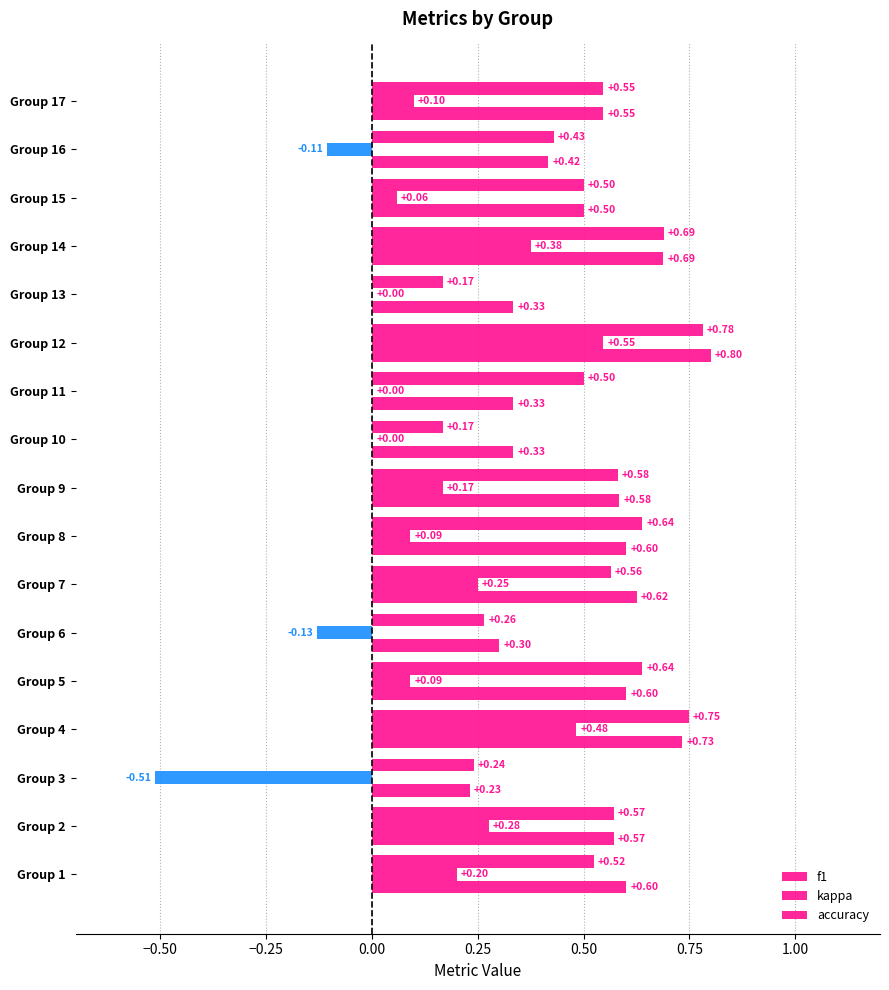

How many distinct data groups are displayed?

3